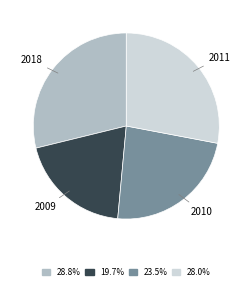

What is the ratio of the value at 2011 to the value at 2010?

1.2